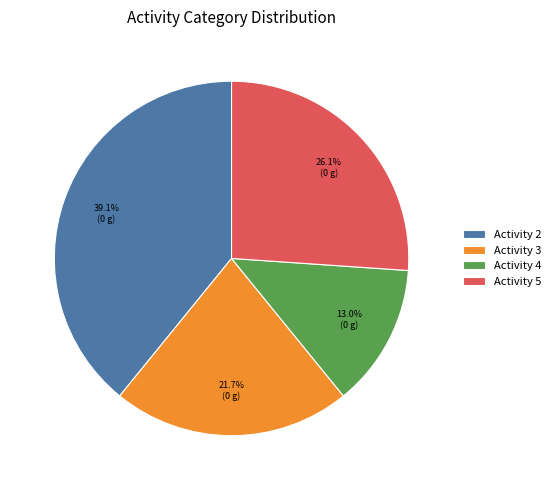

What is the total percentage of Activity 2 and Activity 3?

60.9%